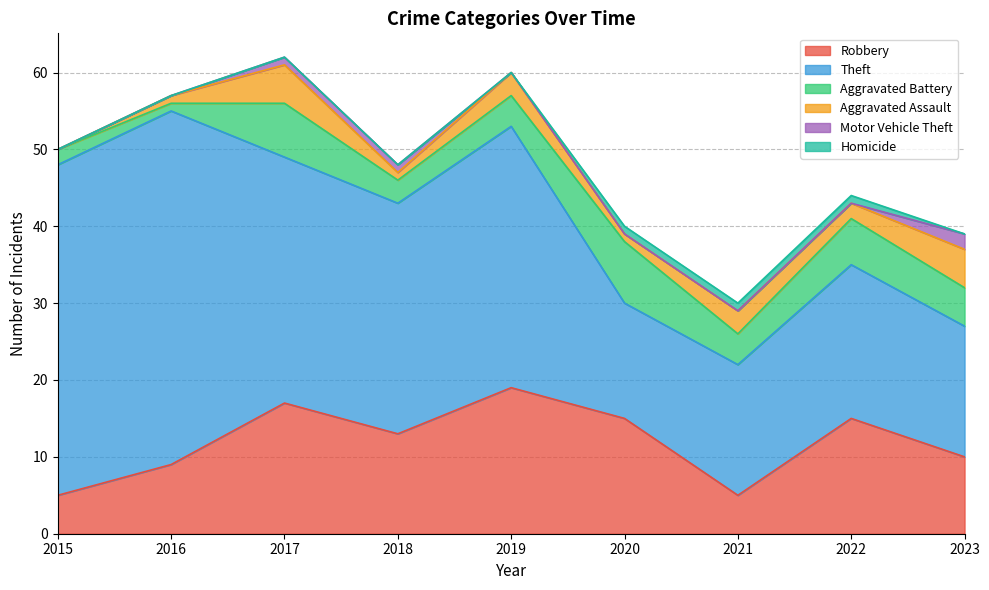

The Aggravated Battery series shows 4 at 2021. True or false?

True